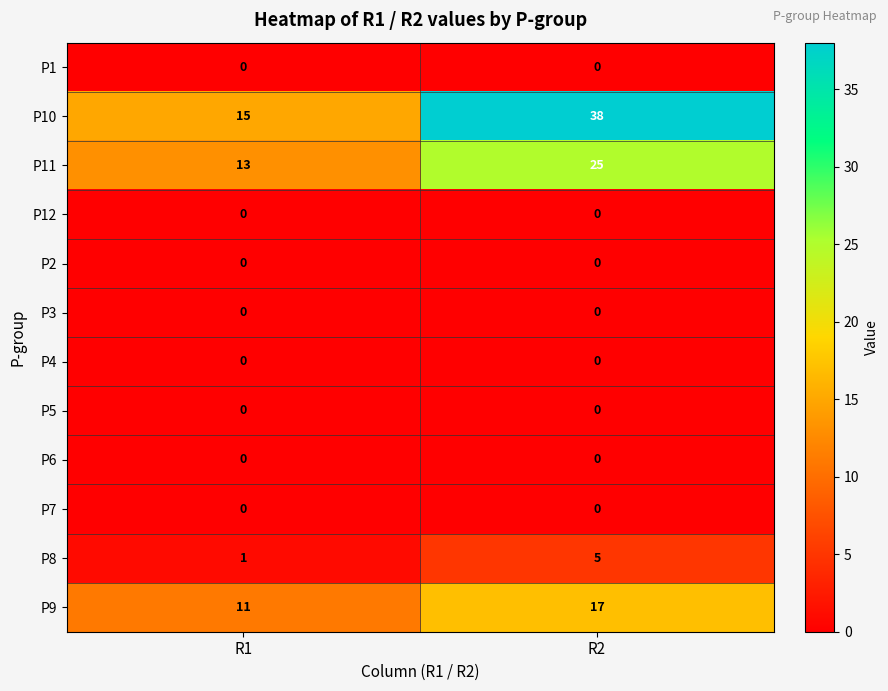

Which label corresponds to the largest value in the chart?

R2